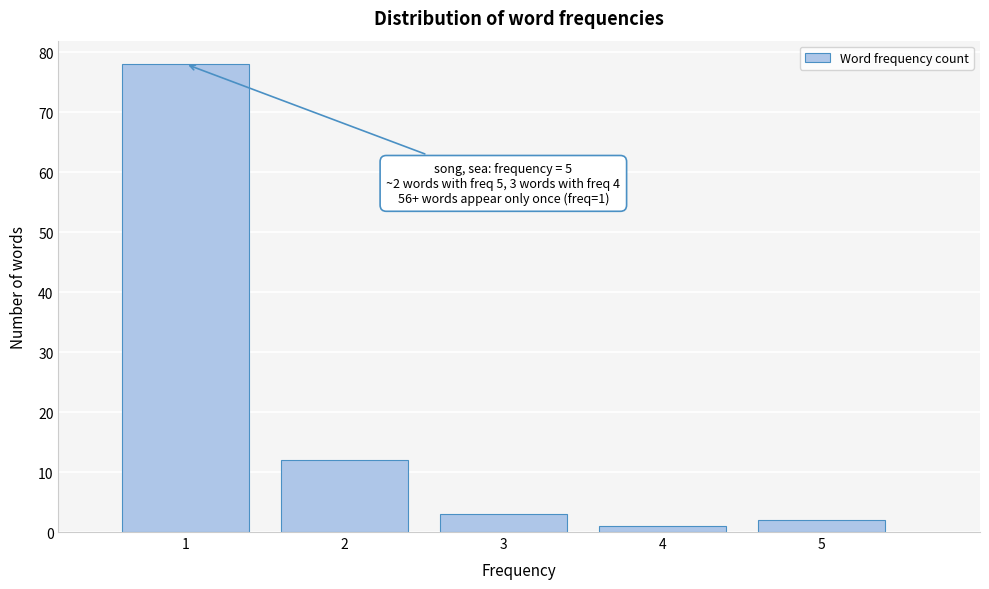

Over which range of the x-axis is the bar tallest?

0.5 to 1.5